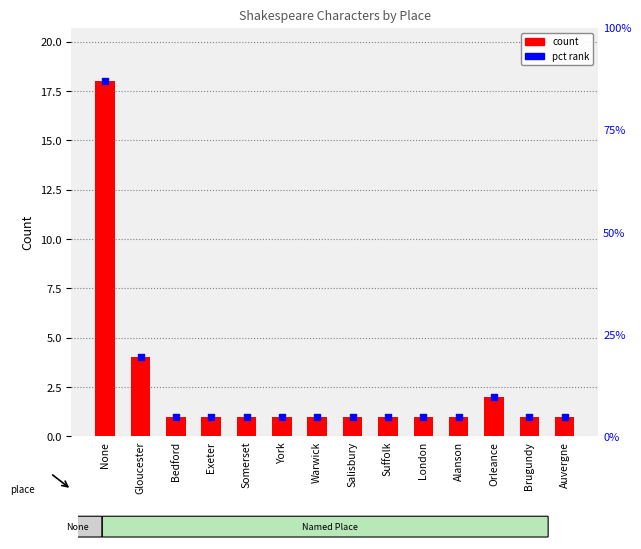

What is the change in value from Somerset to Orleance?

+1